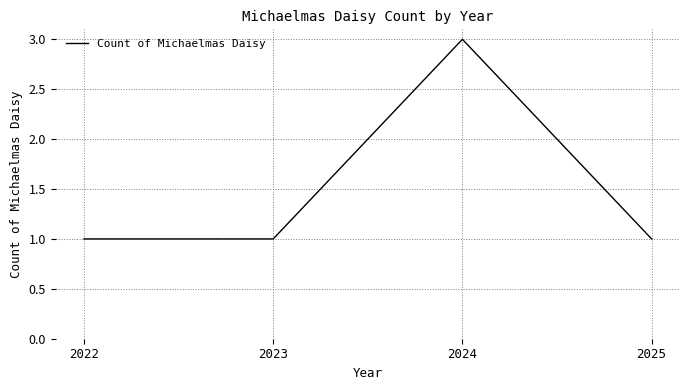

At which category does the chart reach its peak across all series?

2024